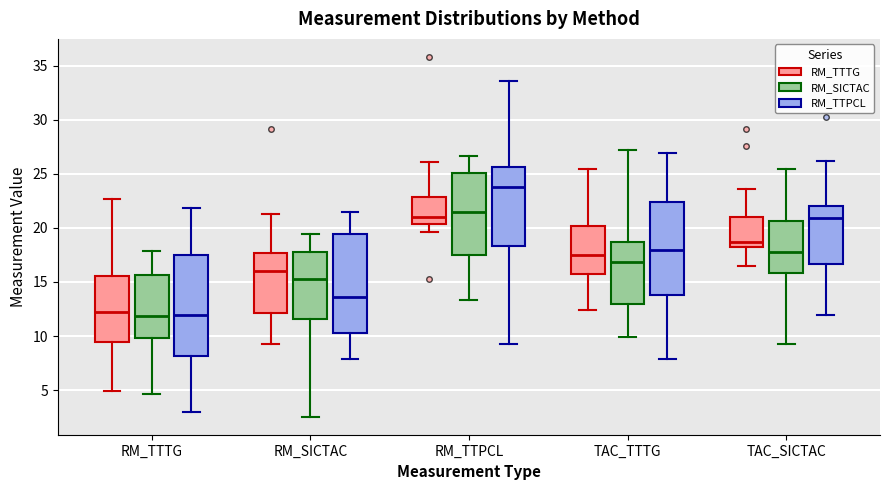

Where does the lower whisker of the box for TAC_SICTAC (RM_TTTG) end on the y-axis? The values are not printed on the chart, so give them approximately, as read against the axis.

16.5